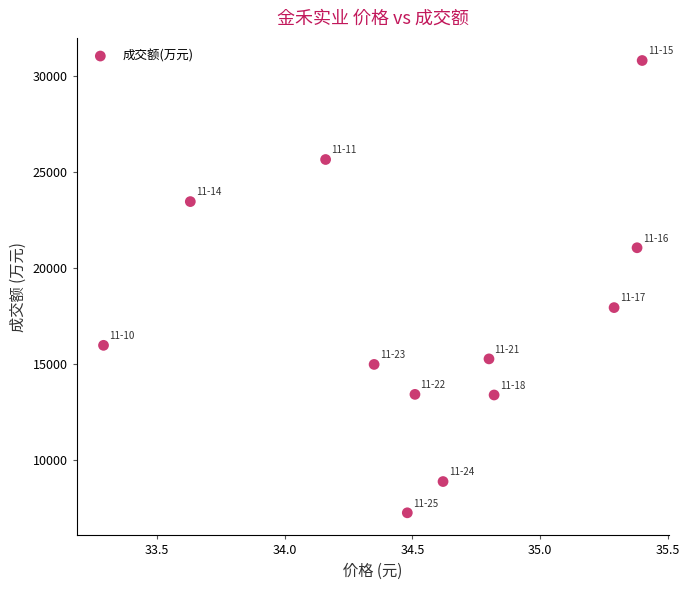

What is the range of Y values (max minus min)?

23556